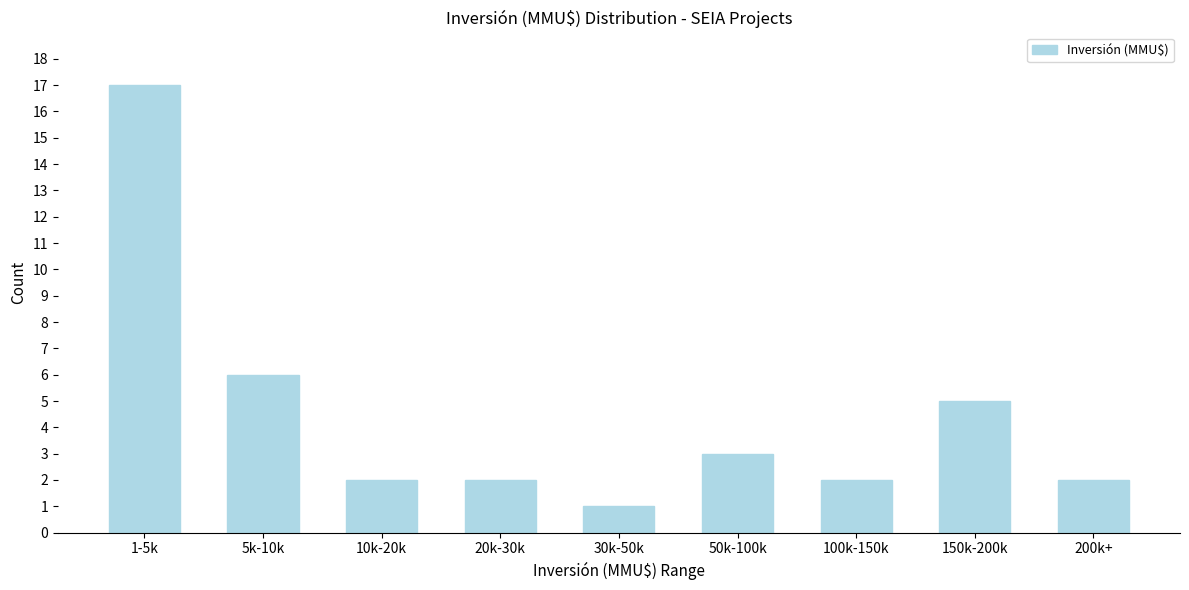

Reading left to right, transcribe all the data shown in this chart.

17	6	2	2	1	3	2	5	2